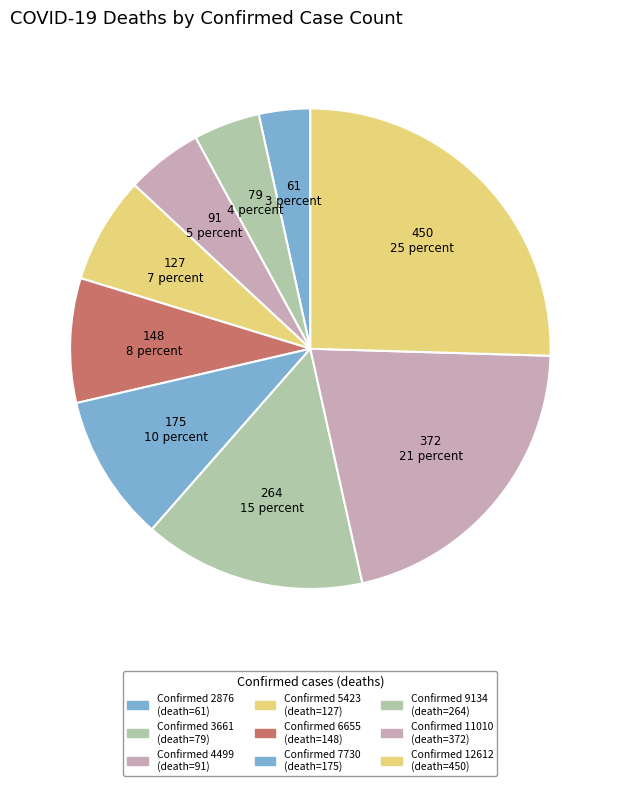

Count the number of slices in the pie.

9